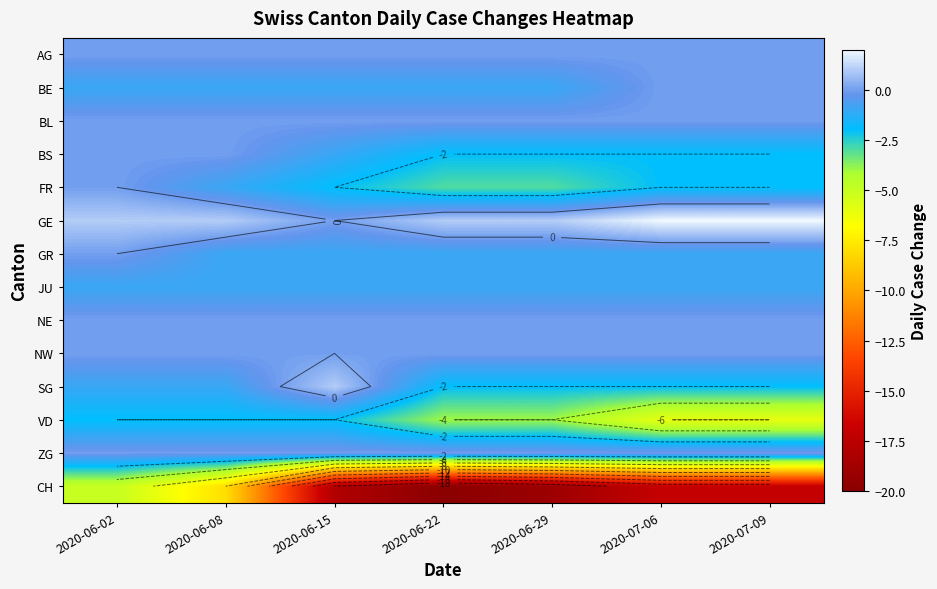

List the labels in order of FR value, largest first.

2020-06-02, 2020-06-08, 2020-06-15, 2020-07-06, 2020-07-09, 2020-06-22, 2020-06-29